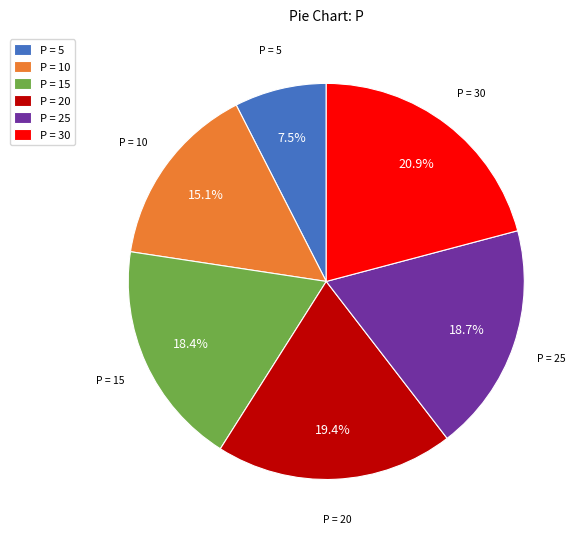

Count the number of slices in the pie.

6